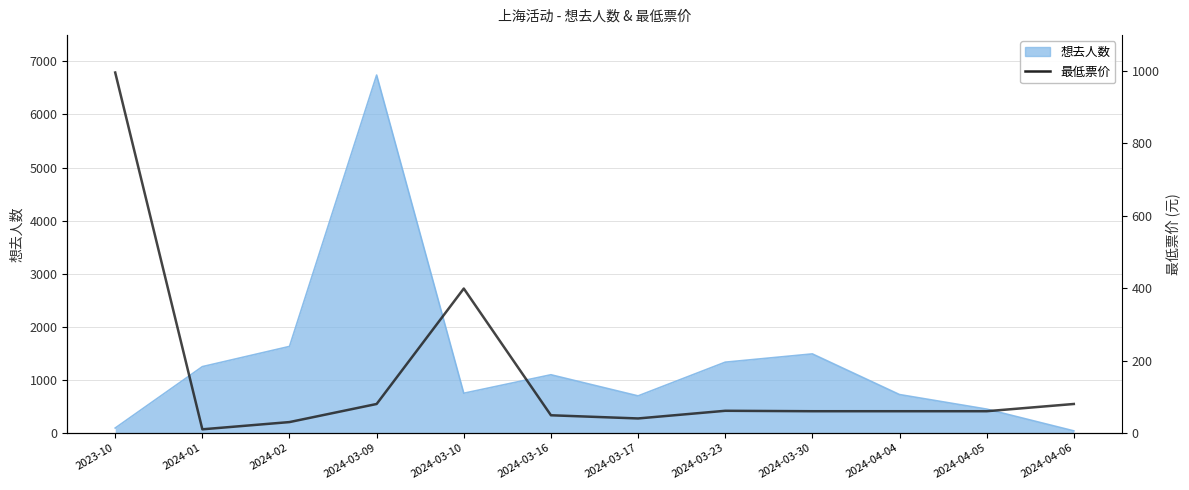

What is the difference between the second highest and second lowest values?

369.0